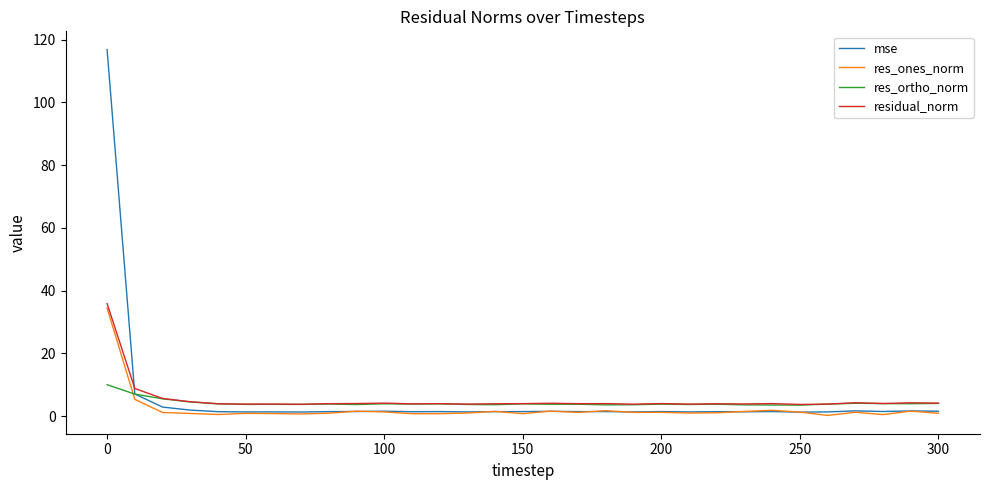

What is the maximum value for residual_norm?

35.8